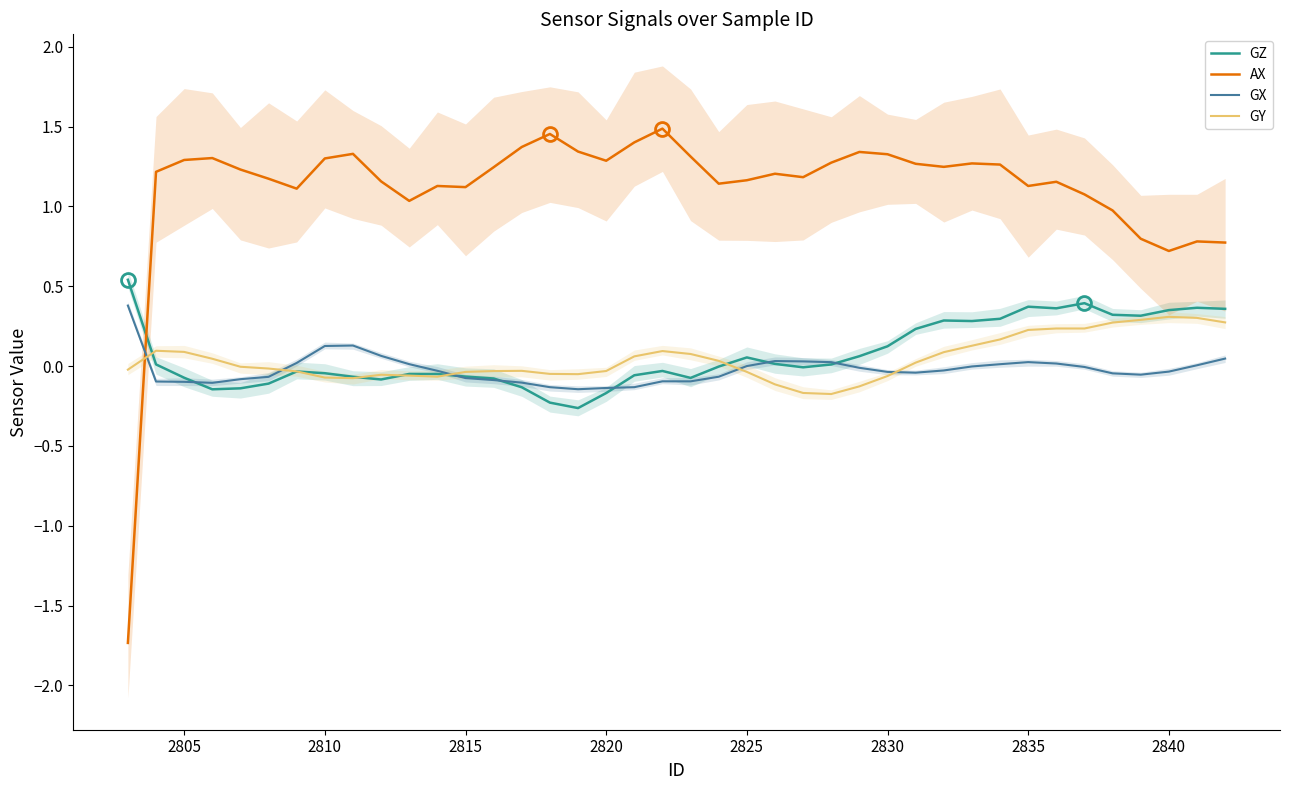

How many times do GY and AX cross each other?

1